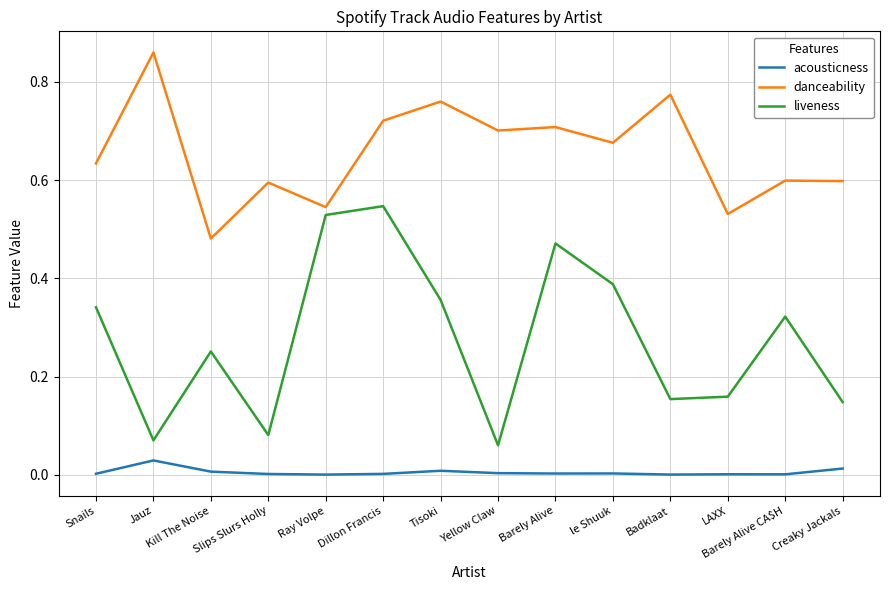

What is the sum of all liveness values?

3.9